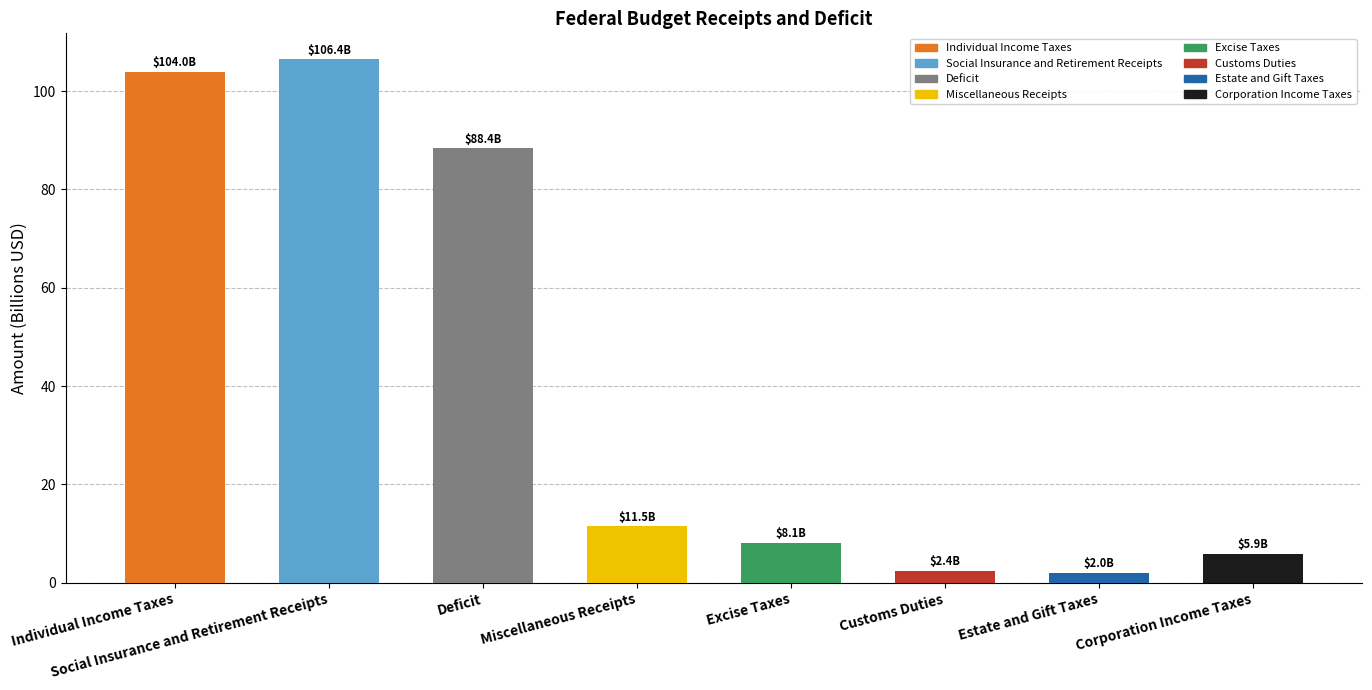

At which label is the value closest to 54?

Deficit